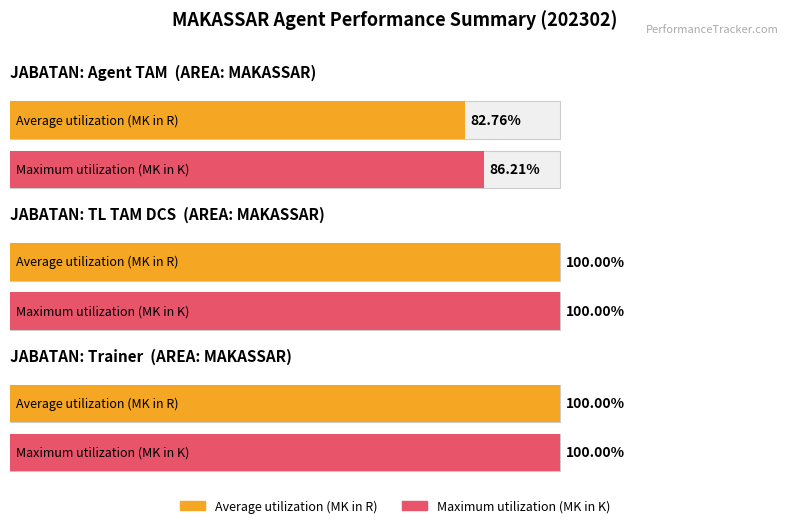

Rank the series by their maximum value, from highest to lowest.

MK_R, MK_K